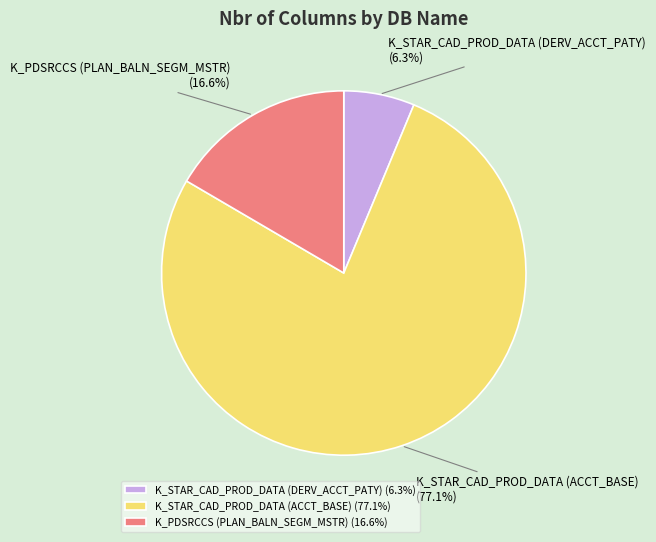

Which category has the biggest portion of the pie?

K_STAR_CAD_PROD_DATA (ACCT_BASE)